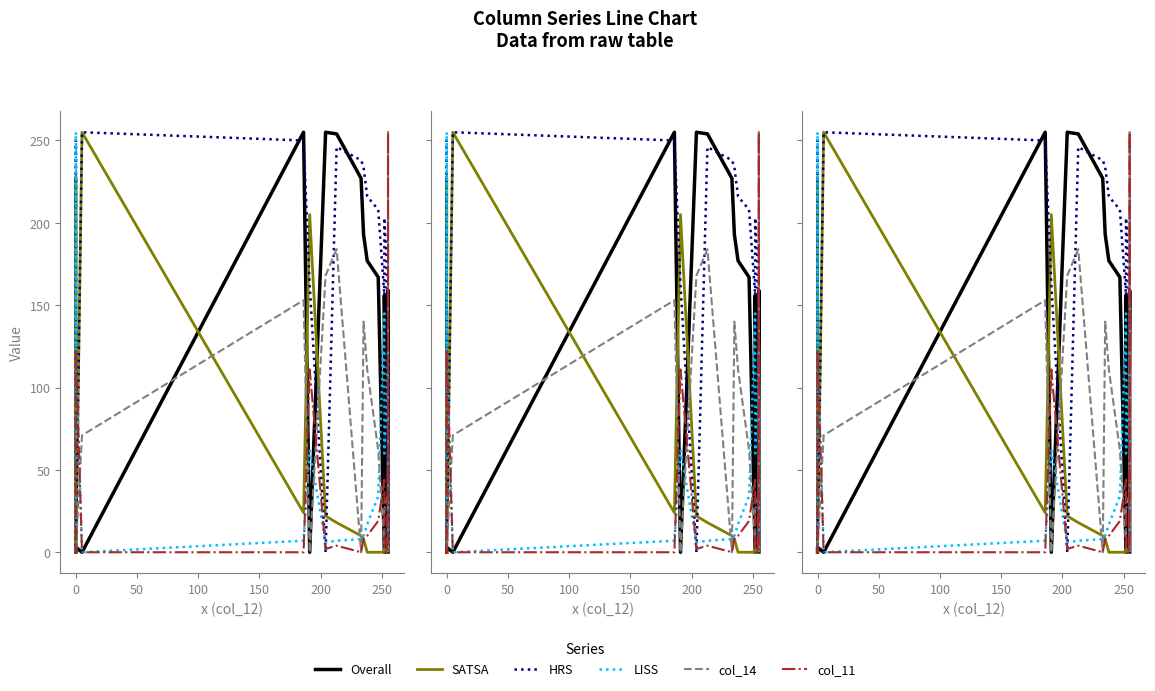

Which series has the widest spread of values?

Overall